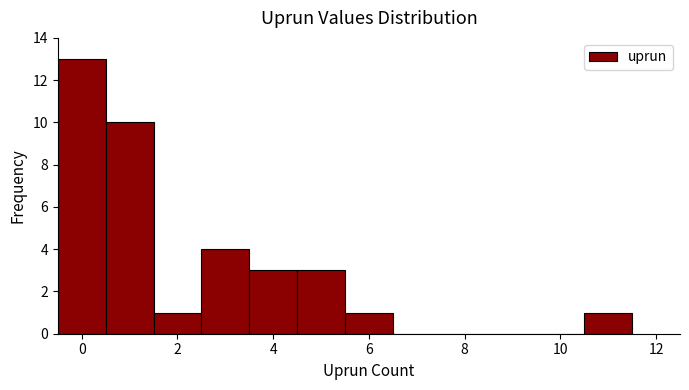

Reading left to right, list every bar in this chart as the range it spans on the x-axis followed by its height. Neither the bar edges nor the heights are printed on the chart, so give them approximately, as read against the axes.

-0.5 to 0.5: 13
0.5 to 1.5: 10
1.5 to 2.5: 1
2.5 to 3.5: 4
3.5 to 4.5: 3
4.5 to 5.5: 3
5.5 to 6.5: 1
6.5 to 7.5: 0
7.5 to 8.5: 0
8.5 to 9.5: 0
9.5 to 10.5: 0
10.5 to 11.5: 1